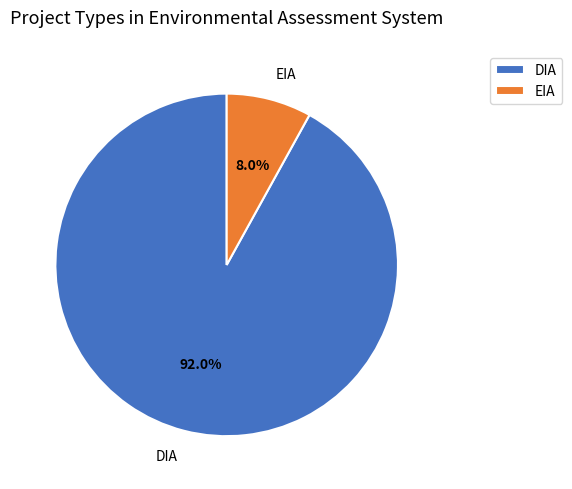

Rank the categories by value from highest to lowest.

DIA, EIA